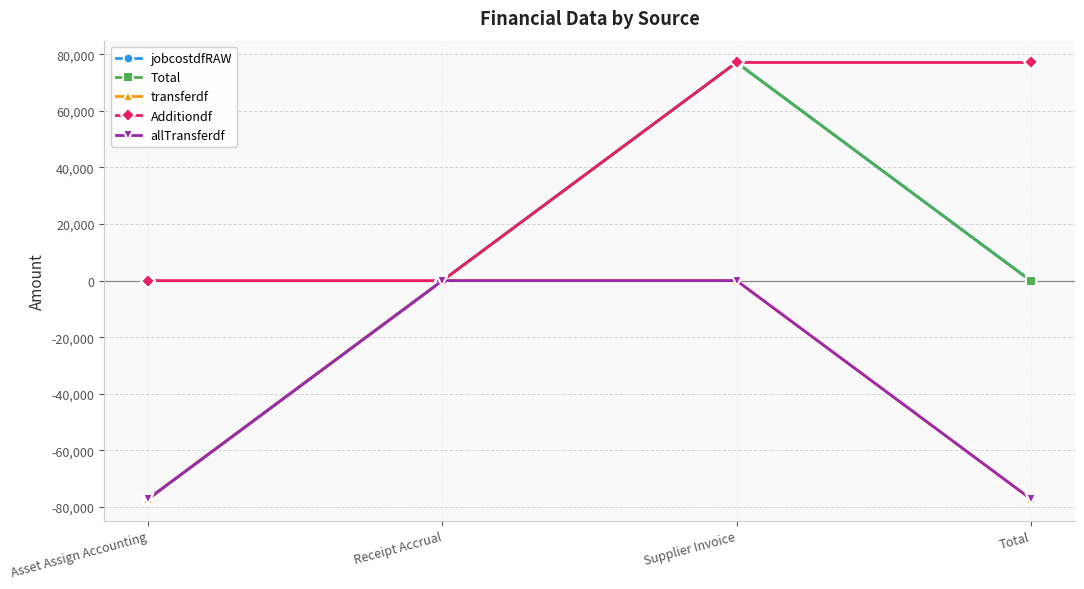

Between Total and Receipt Accrual, which is larger?

Total